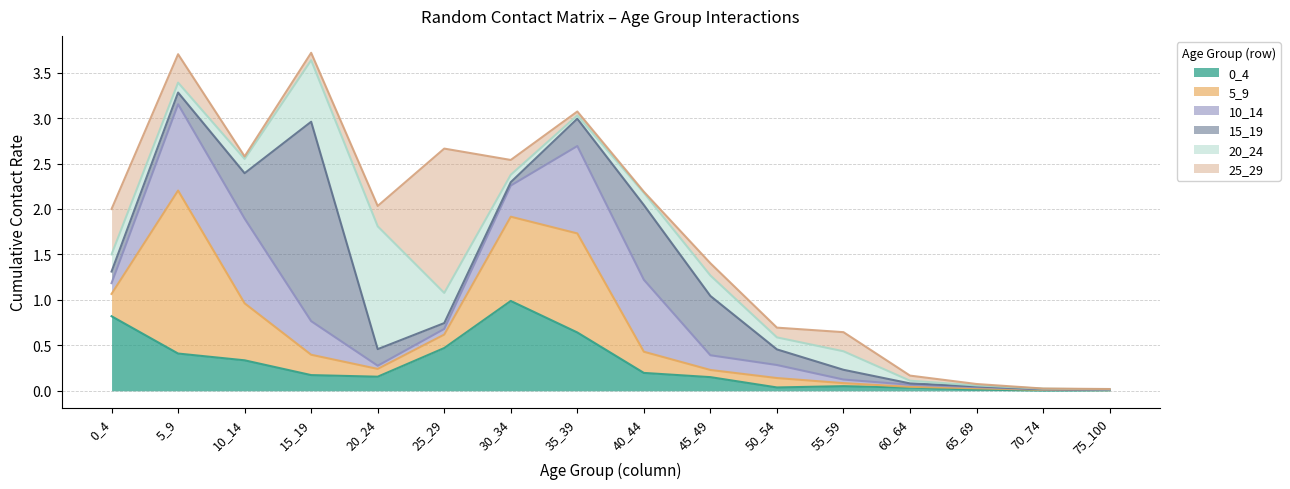

Between which two adjacent categories do 5_9 and 20_24 first intersect?

10_14 and 15_19